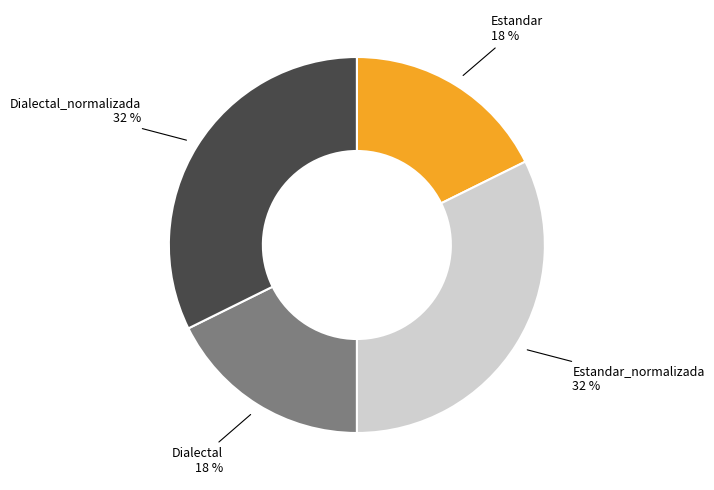

Does any single category account for the majority?

No